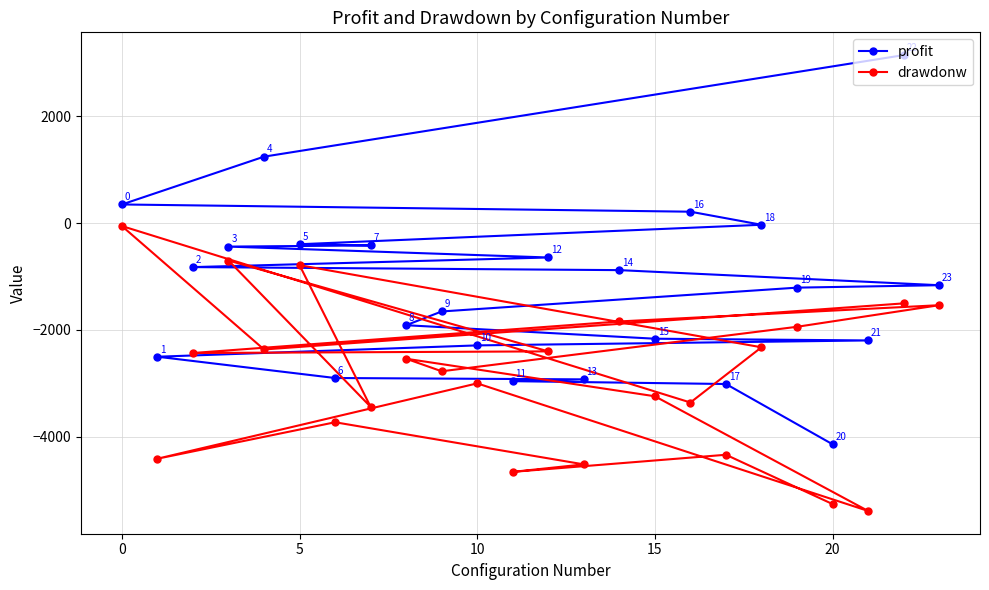

List the series in order of their peak value, highest first.

profit, drawdonw